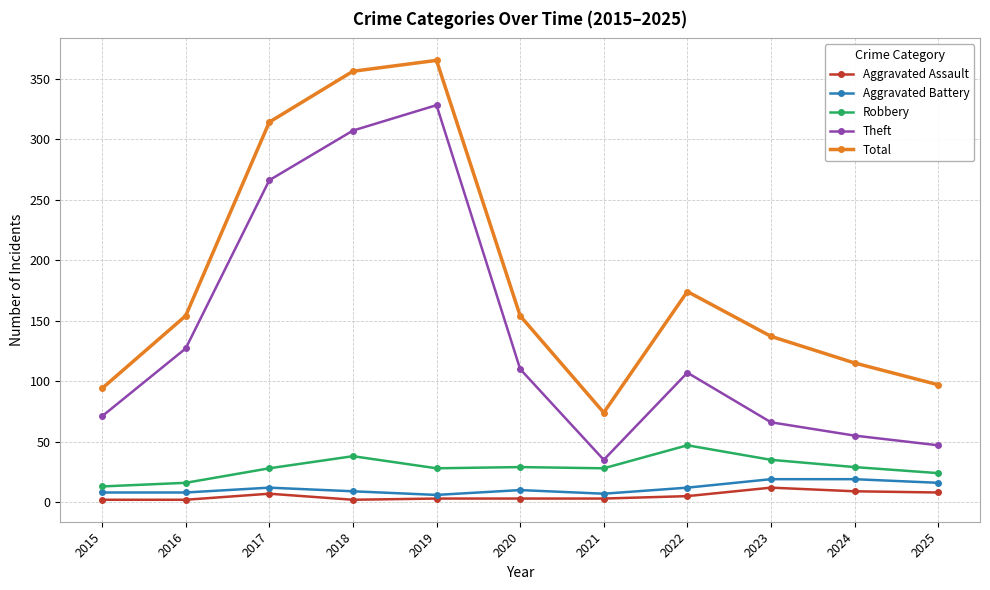

Which series has the largest total across all categories?

Total